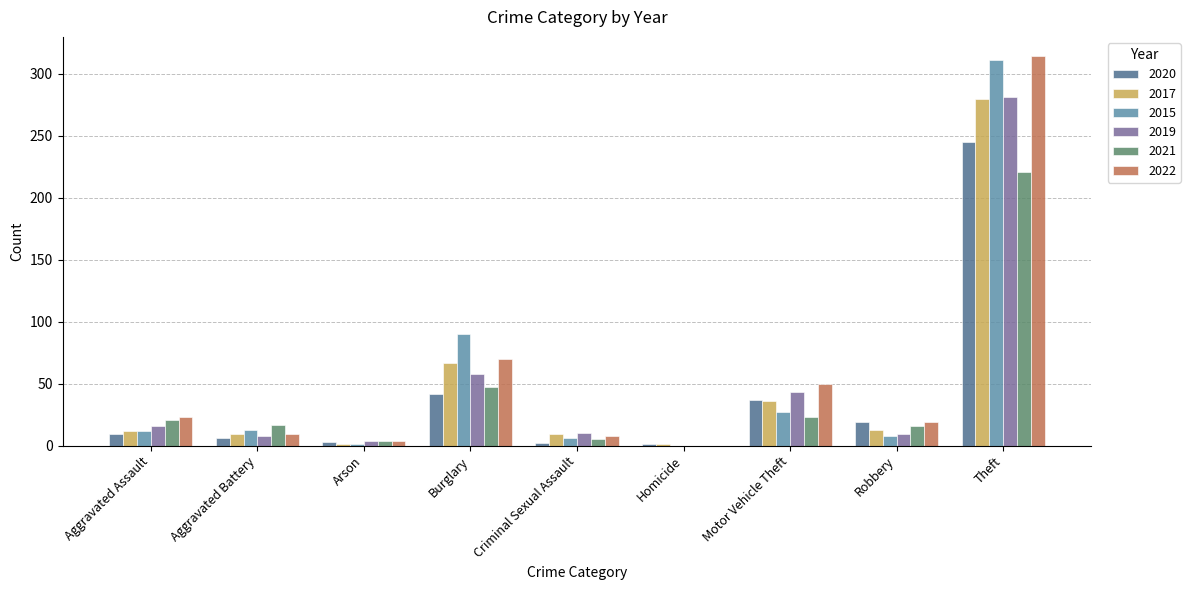

What is the total value across all series at Motor Vehicle Theft?

216